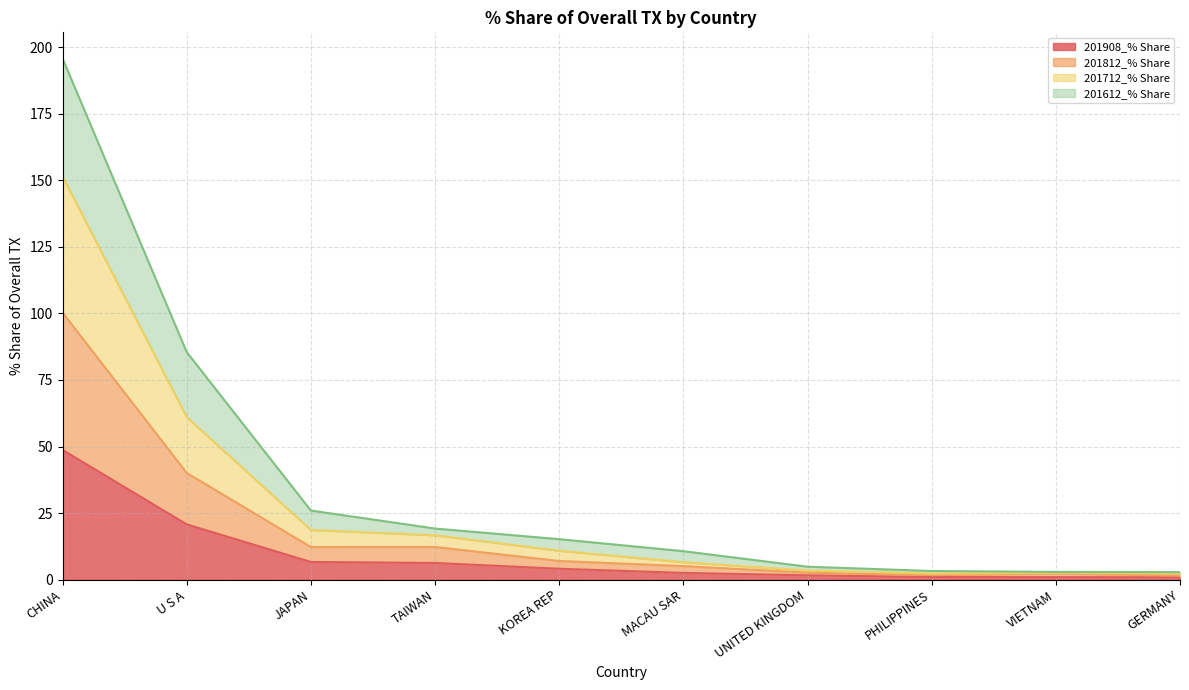

True or false: 201612_% Share has a value of 1.7 at GERMANY.

False